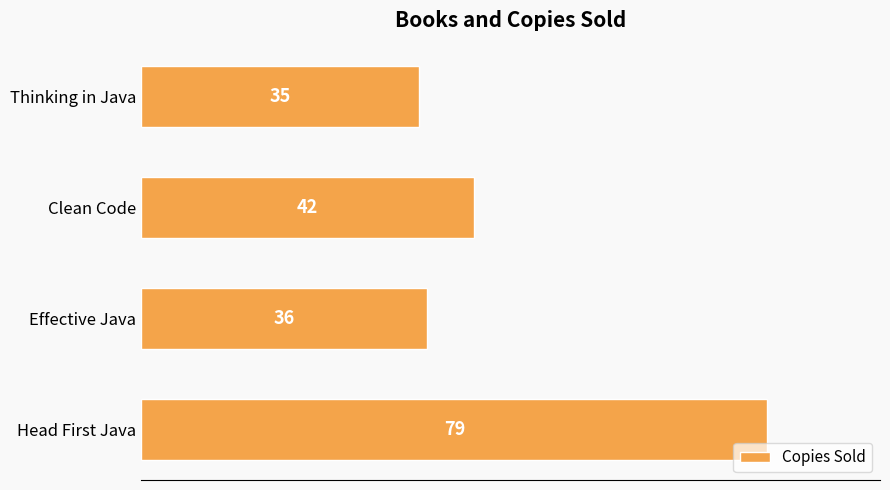

Reading bottom to top, transcribe all the data shown in this chart.

Head First Java=79	Effective Java=36	Clean Code=42	Thinking in Java=35